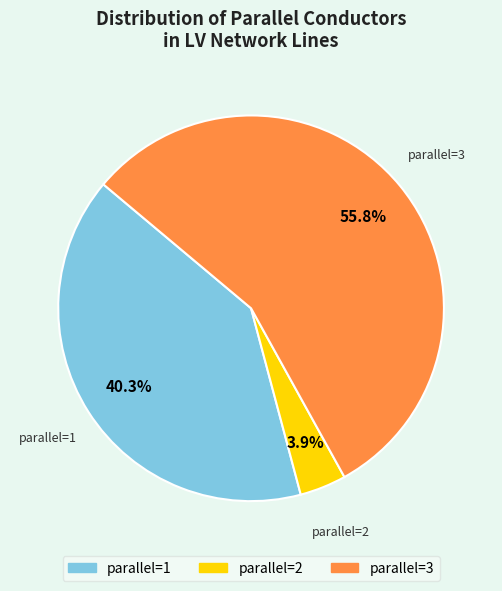

Is there any slice that represents more than half of the pie?

Yes